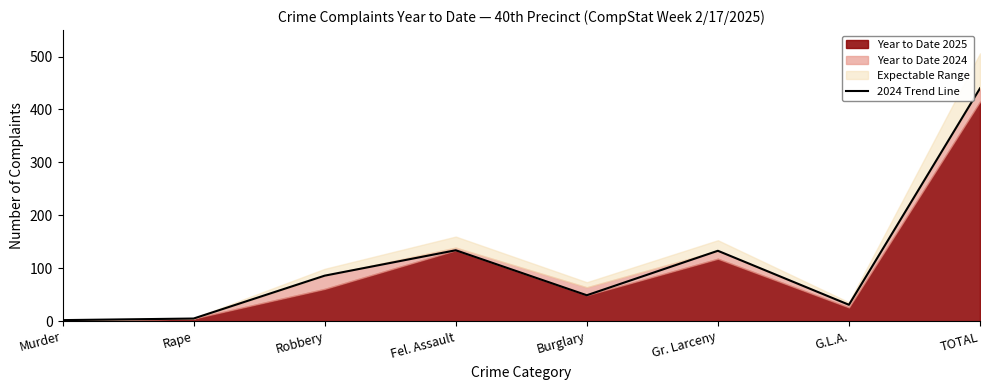

What is the label of the 7th point from the left?

G.L.A.